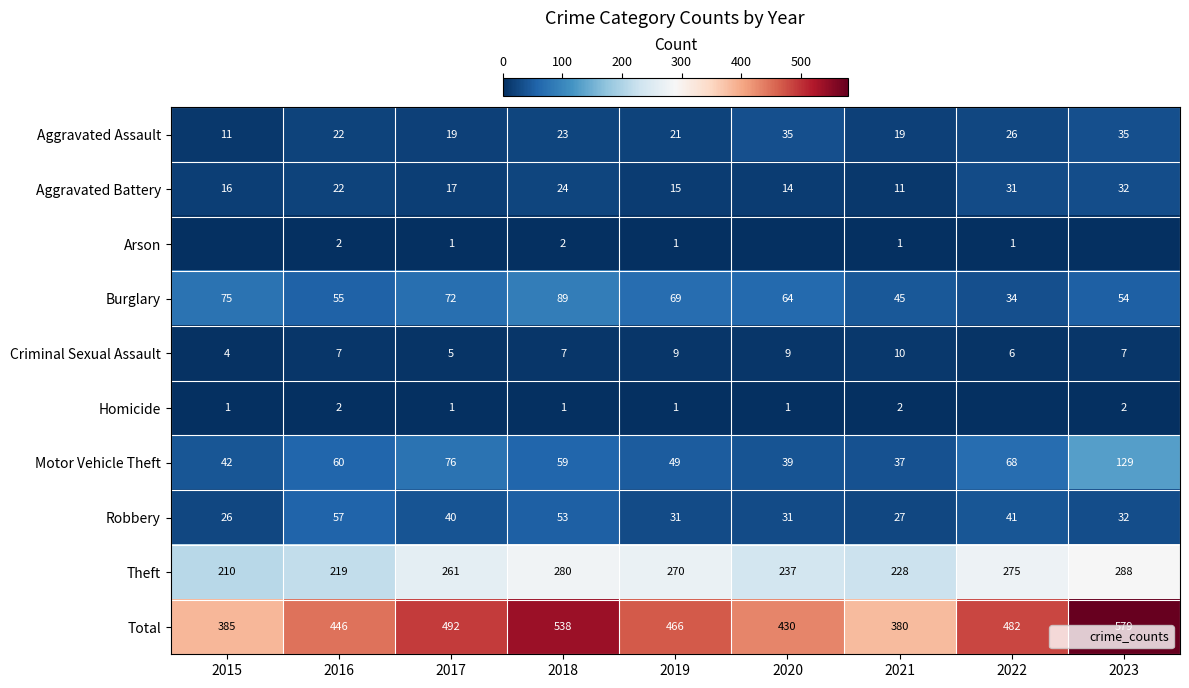

What is the spread (max minus min) of values at 2019?

465